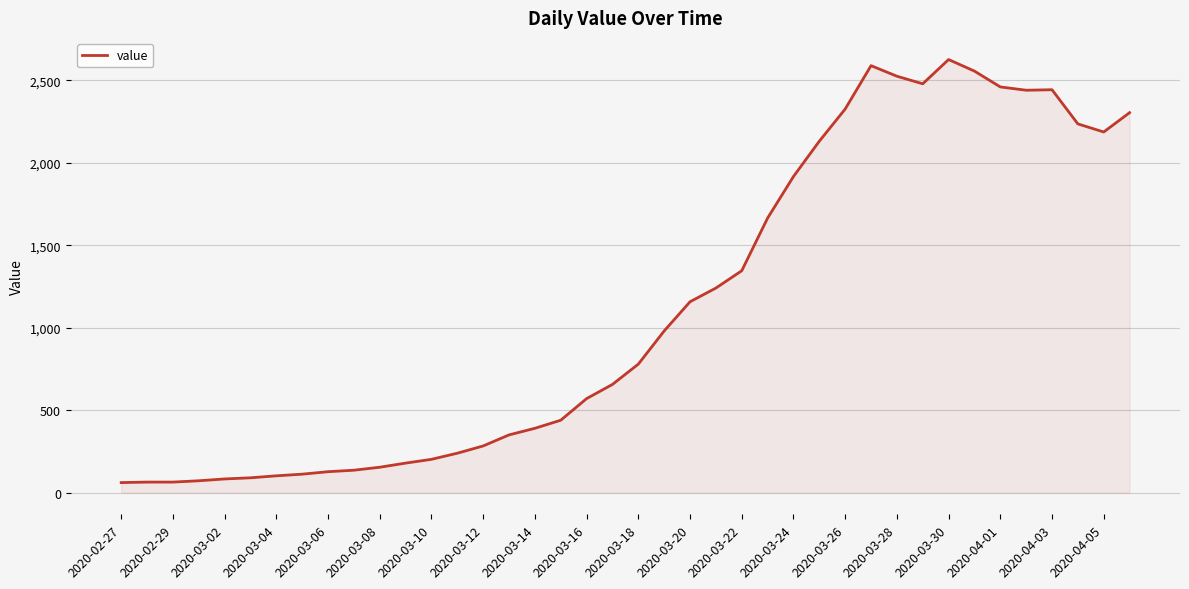

What is the minimum value shown in the chart?

61